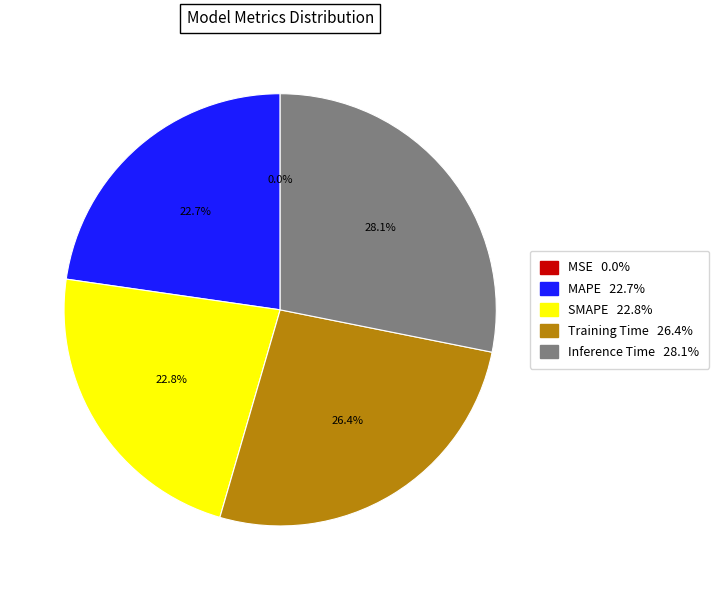

Which slice is the largest?

Inference Time